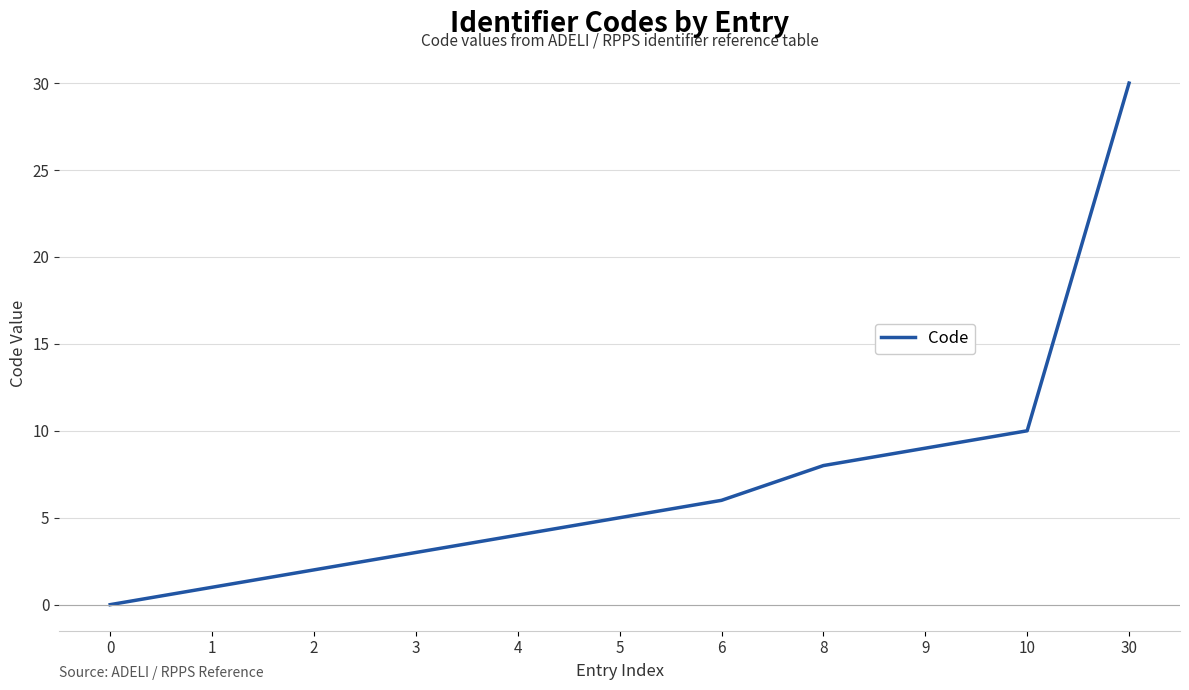

Reading left to right, transcribe all the data shown in this chart.

0=0	1=1	2=2	3=3	4=4	5=5	6=6	8=8	9=9	10=10	30=30